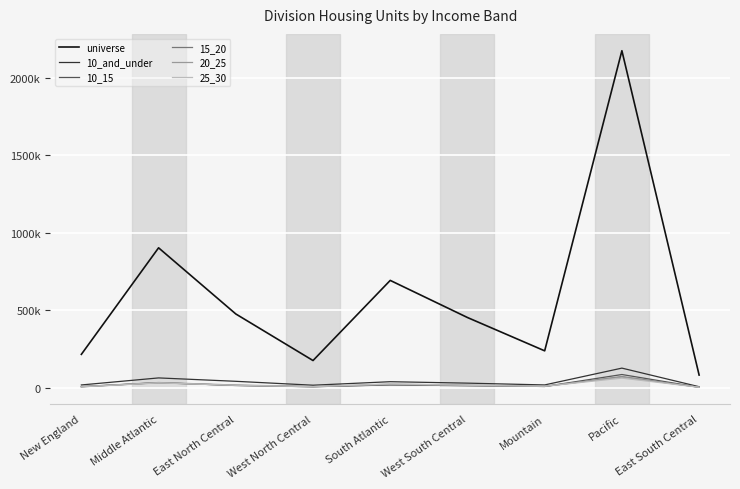

At which label does 10_and_under reach its minimum?

East South Central